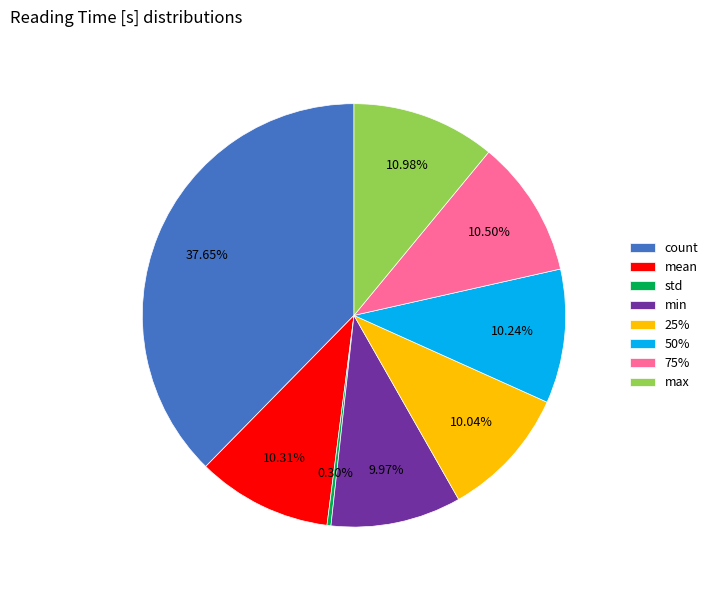

Count the number of slices in the pie.

8